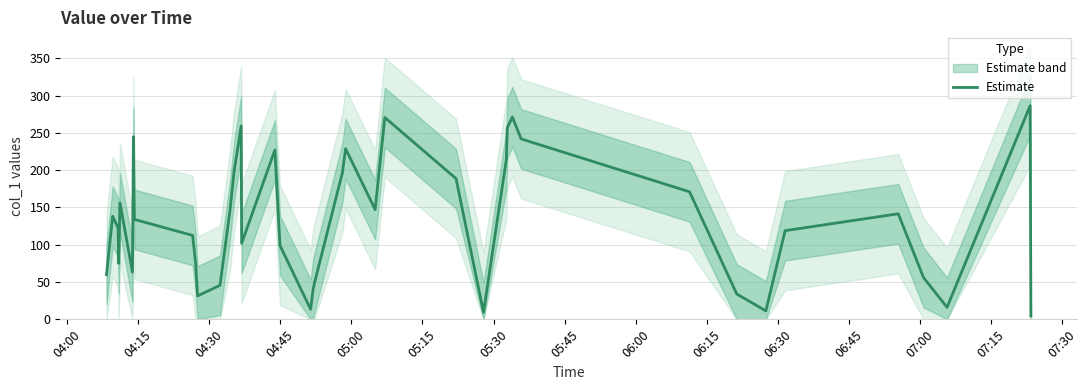

What is the sum of all values?

5258.1